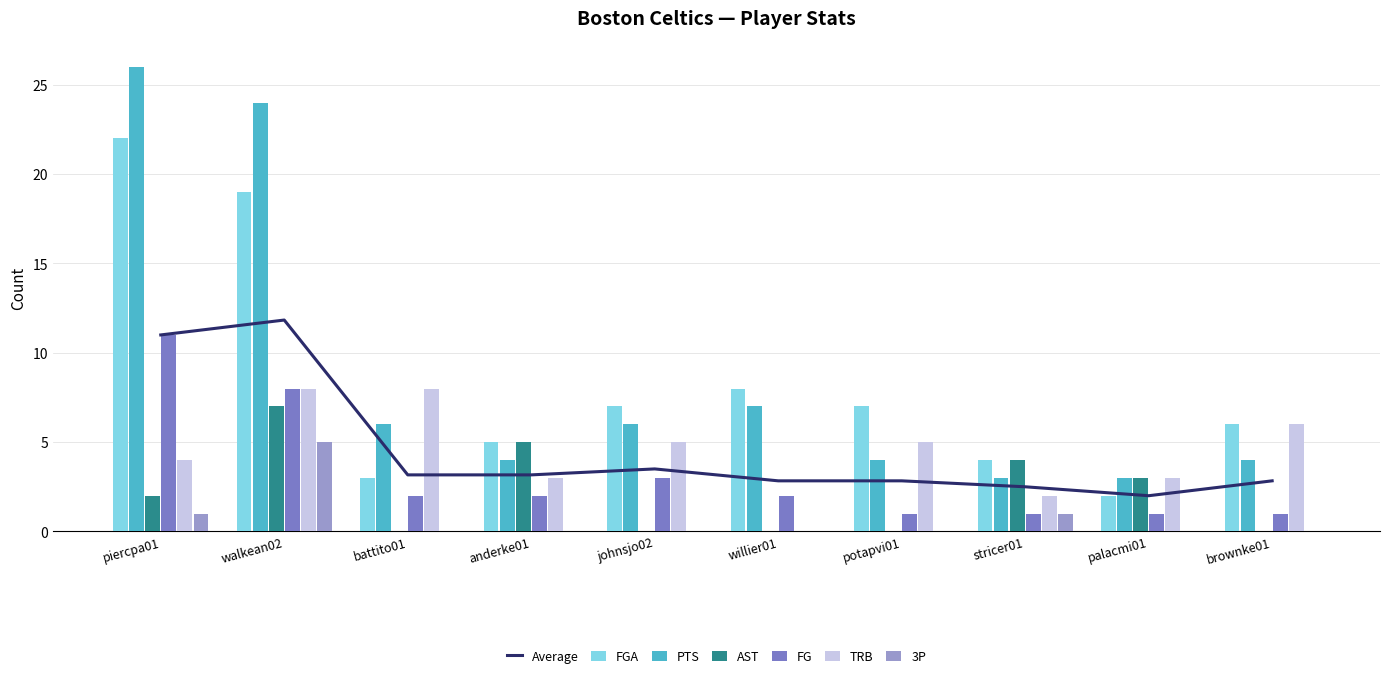

The value of TRB at palacmi01 is 4. True or false?

False